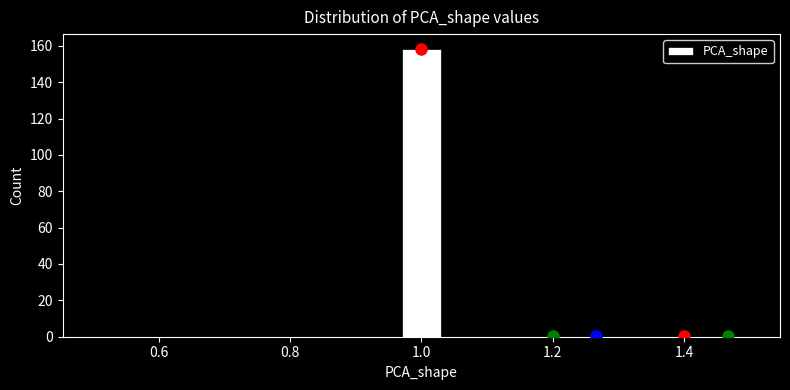

Around what value on the x-axis is the tallest bar? Give the approximate position of its centre, as read against the axis.

1.00